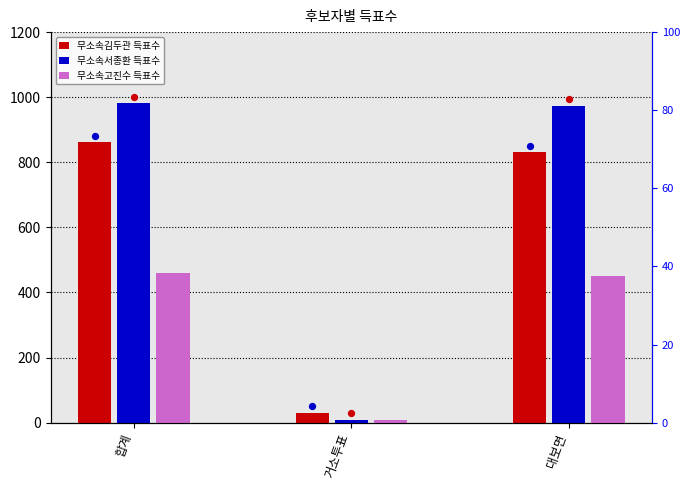

At which category is the sum across all series the highest?

합계